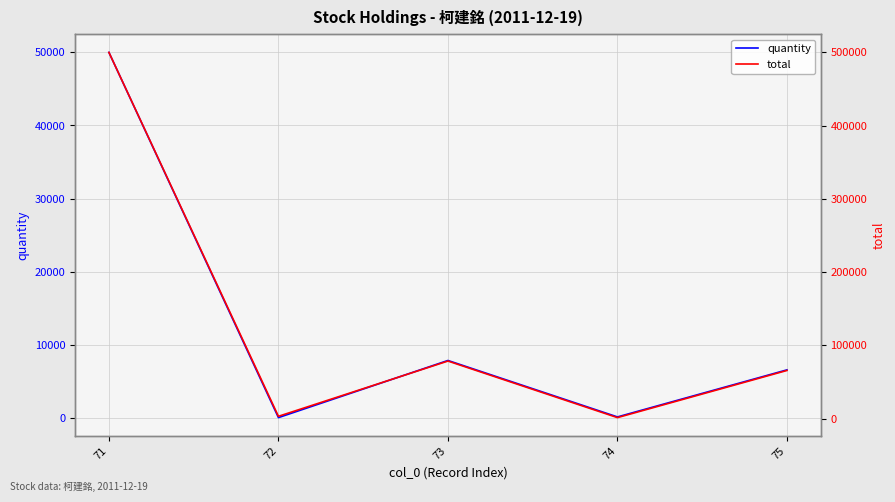

Is it true that total equals 3000 at 72?

True